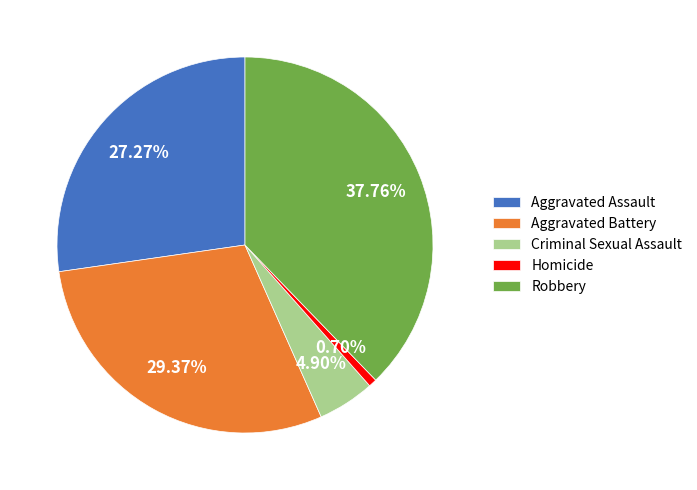

Do Homicide and Aggravated Battery together represent more than half of the pie?

No